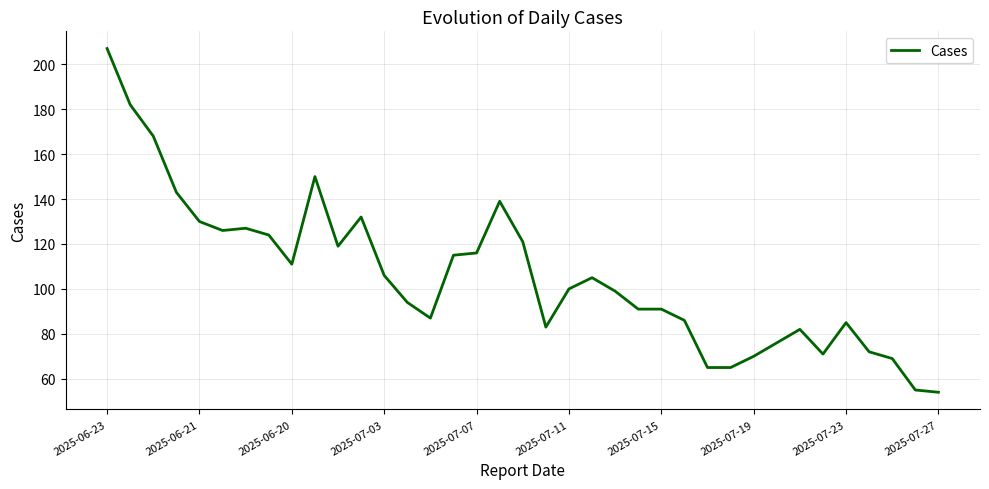

What is the minimum value shown in the chart?

54